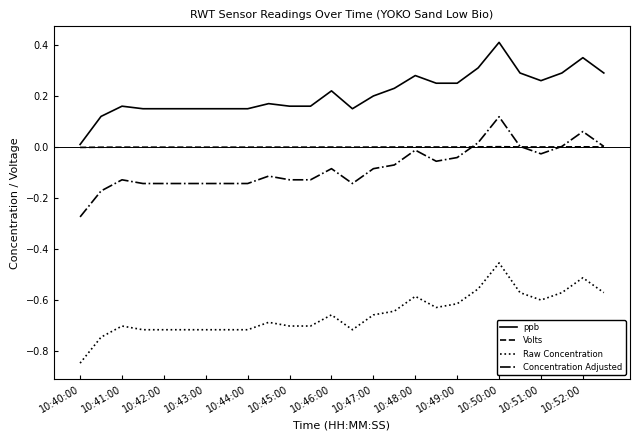

What is the greatest value displayed?

0.4